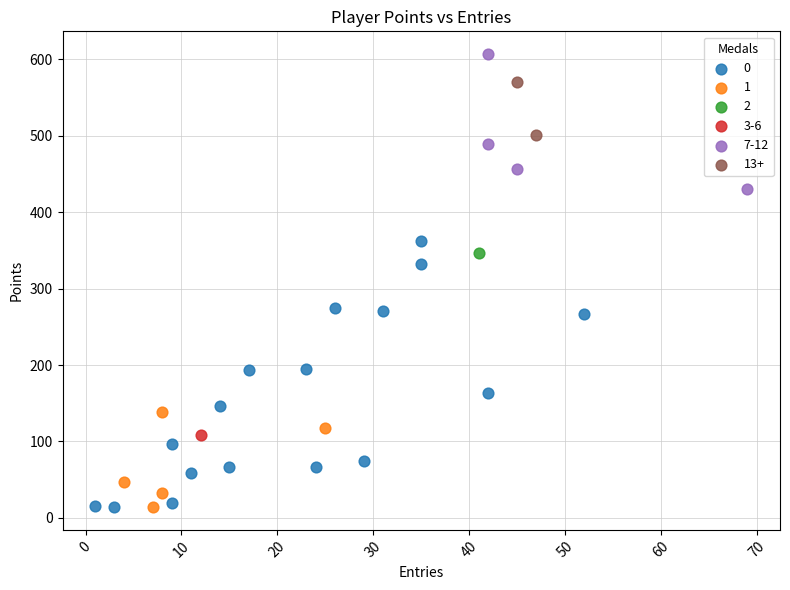

What are all the series names shown in the legend?

0, 1, 2, 3-6, 7-12, 13+